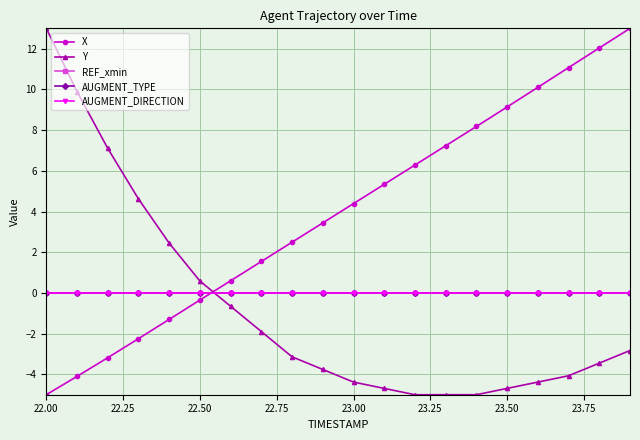

Count the number of data series in this chart.

5